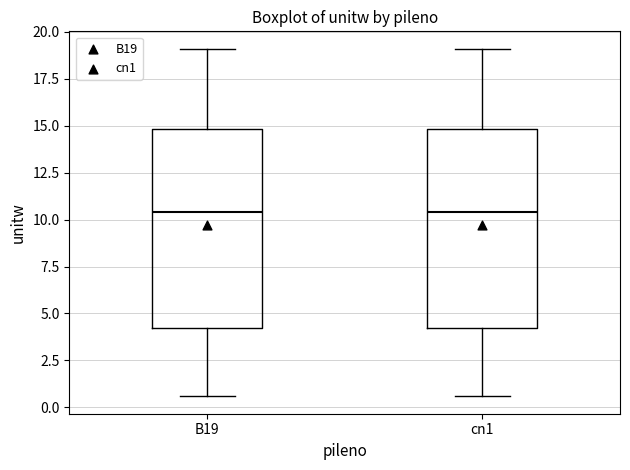

Where does the lower whisker of the box for B19 end on the y-axis? The values are not printed on the chart, so give them approximately, as read against the axis.

0.5